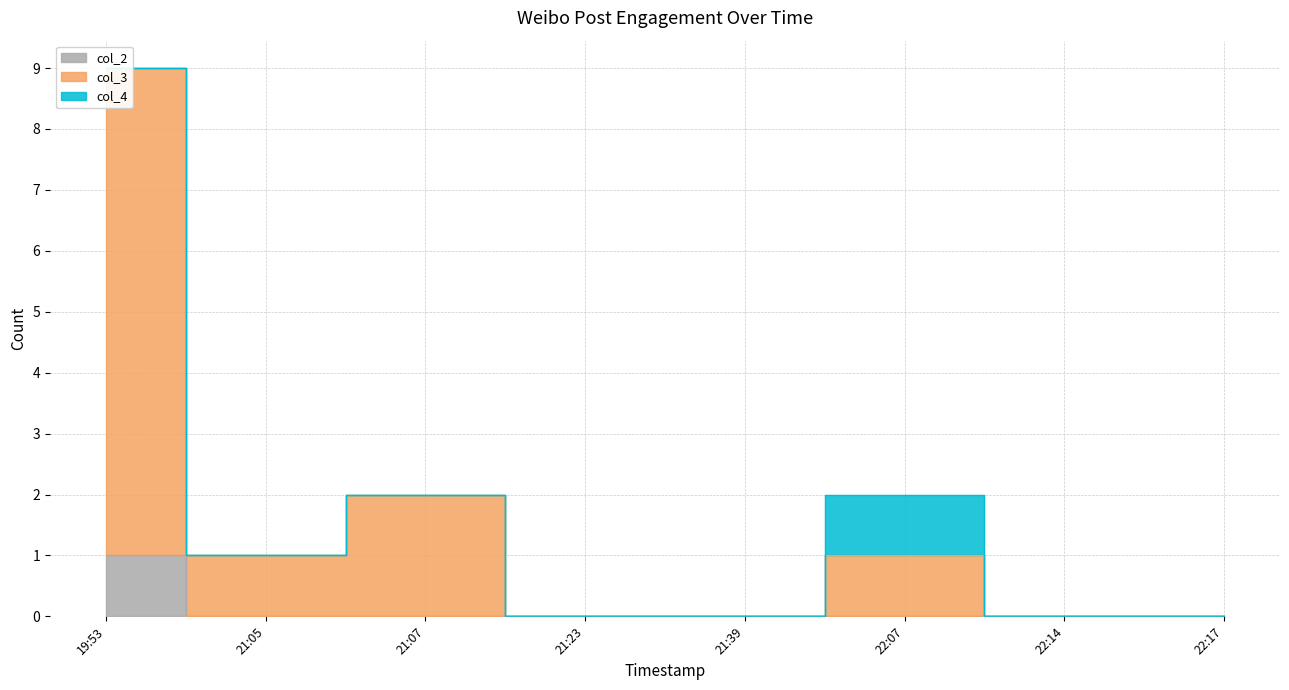

How many positive values does the col_3 series have?

4